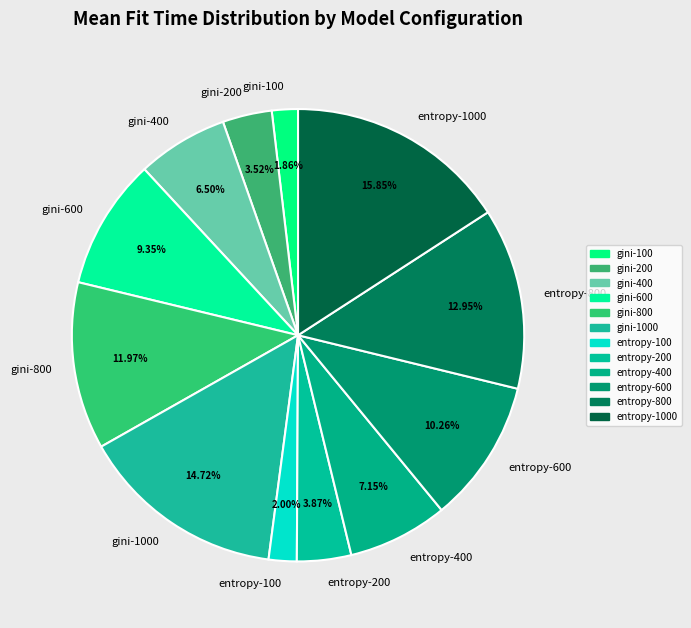

To the nearest percent, what is the difference between the largest and smallest slice percentages?

14%